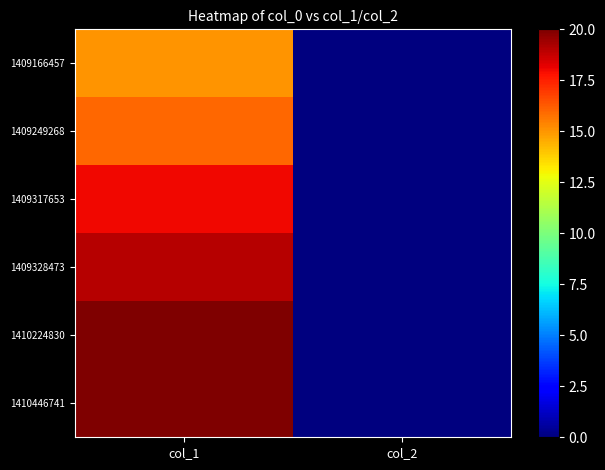

Which series has the largest total across all categories?

1410224830